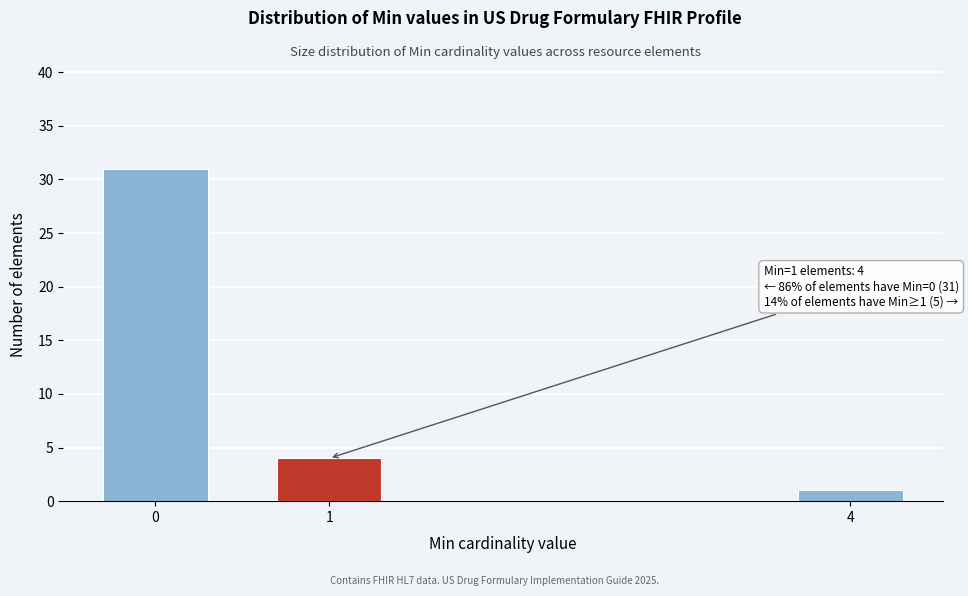

Reading right to left, extract all data points from this chart.

4=1	1=4	0=31